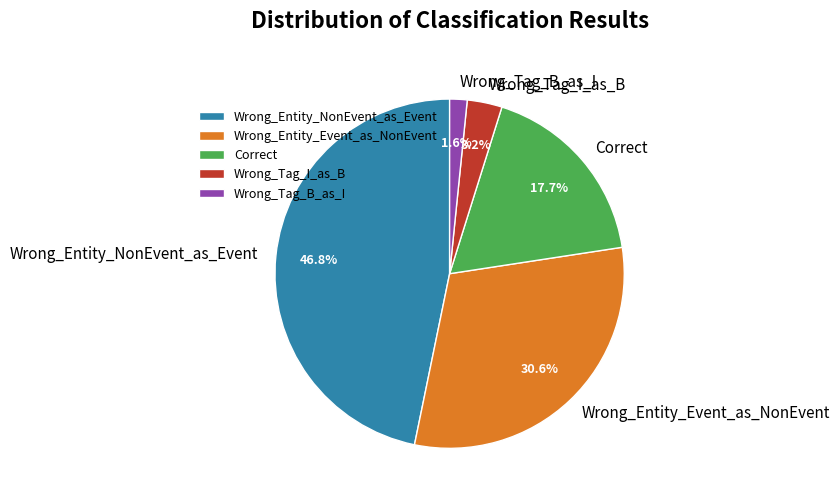

To the nearest percent, what is the combined percentage of Wrong_Tag_B_as_I and Wrong_Entity_Event_as_NonEvent?

32%